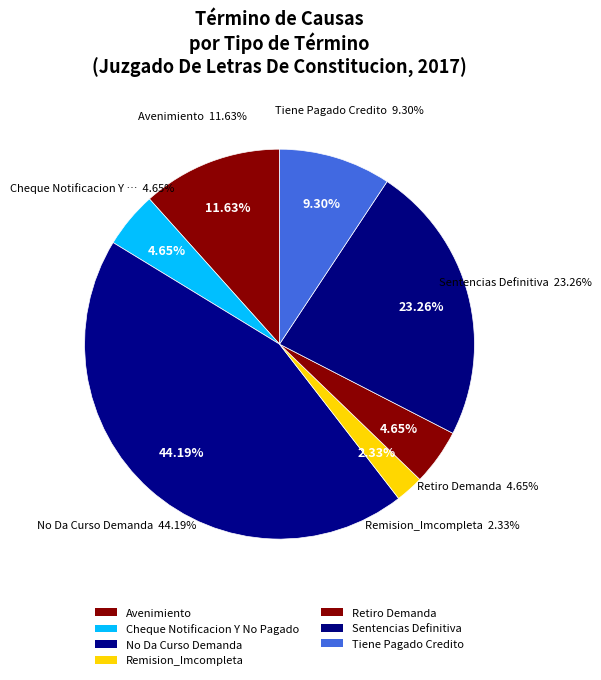

What percentage is the Sentencias Definitiva slice, to the nearest percent?

23%